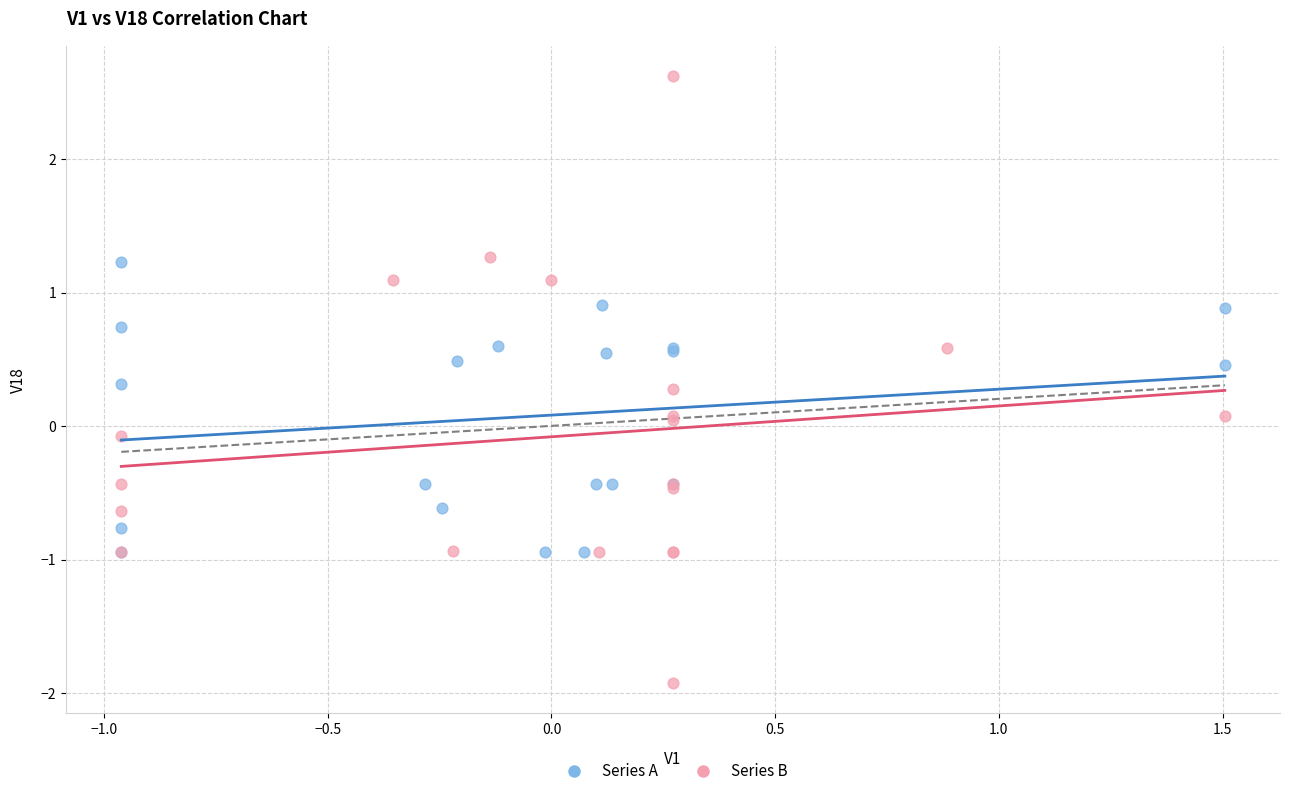

What are all the series names shown in the legend?

Series A, Series B